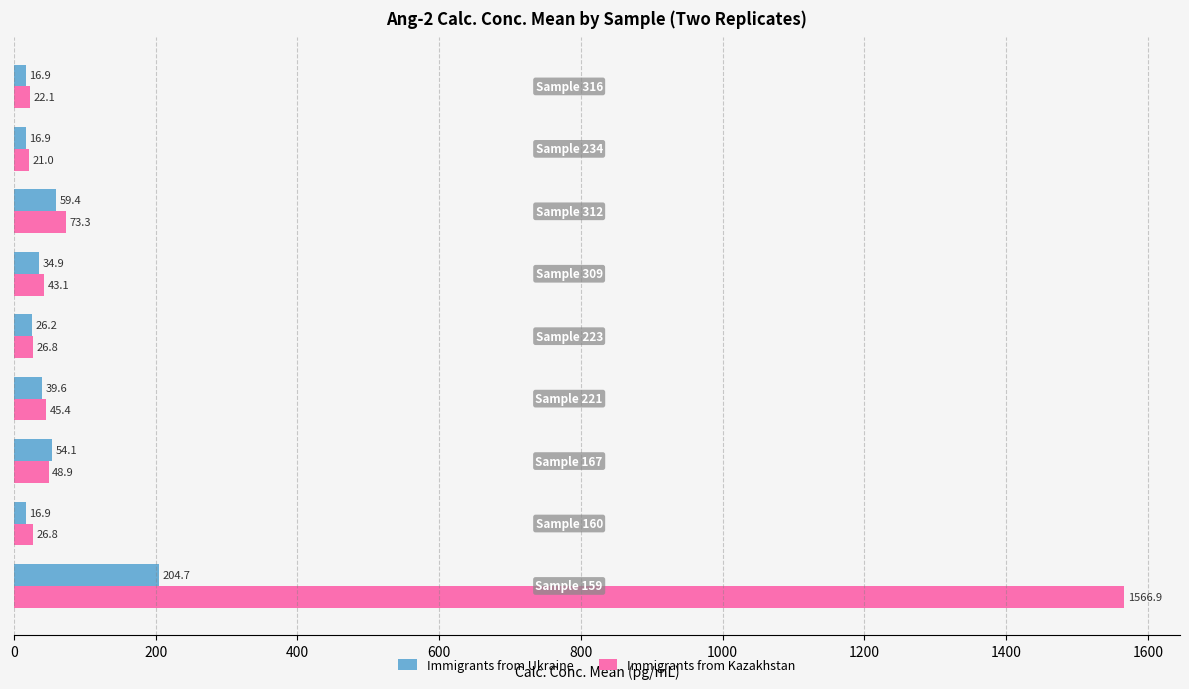

List the series in order of their peak value, lowest first.

Immigrants from Ukraine, Immigrants from Kazakhstan